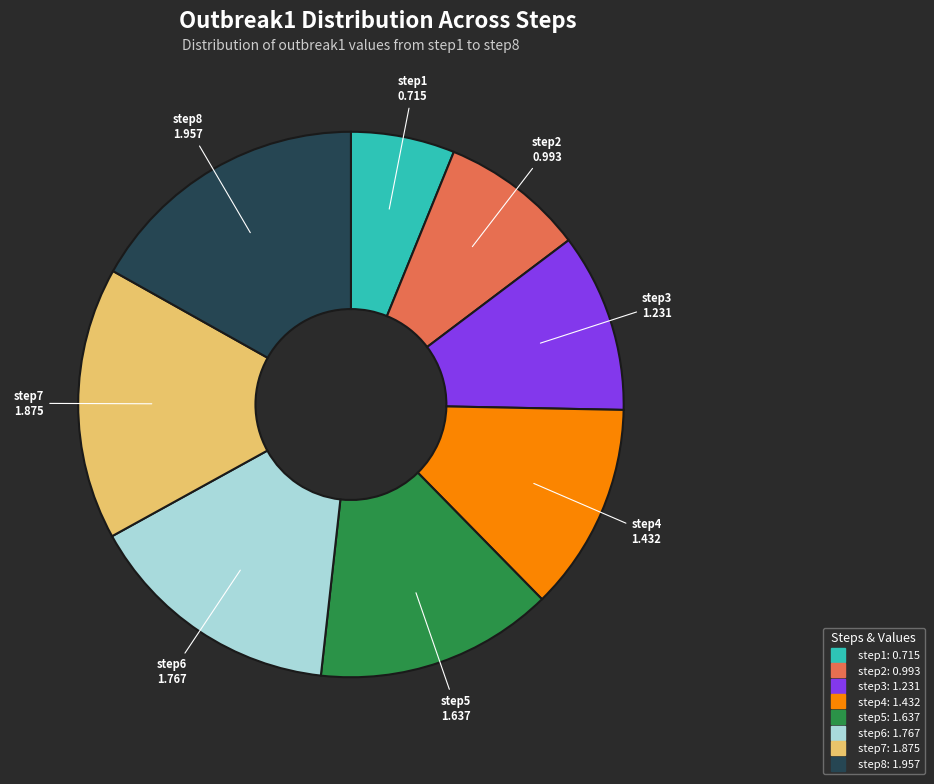

Count the number of slices in the pie.

8